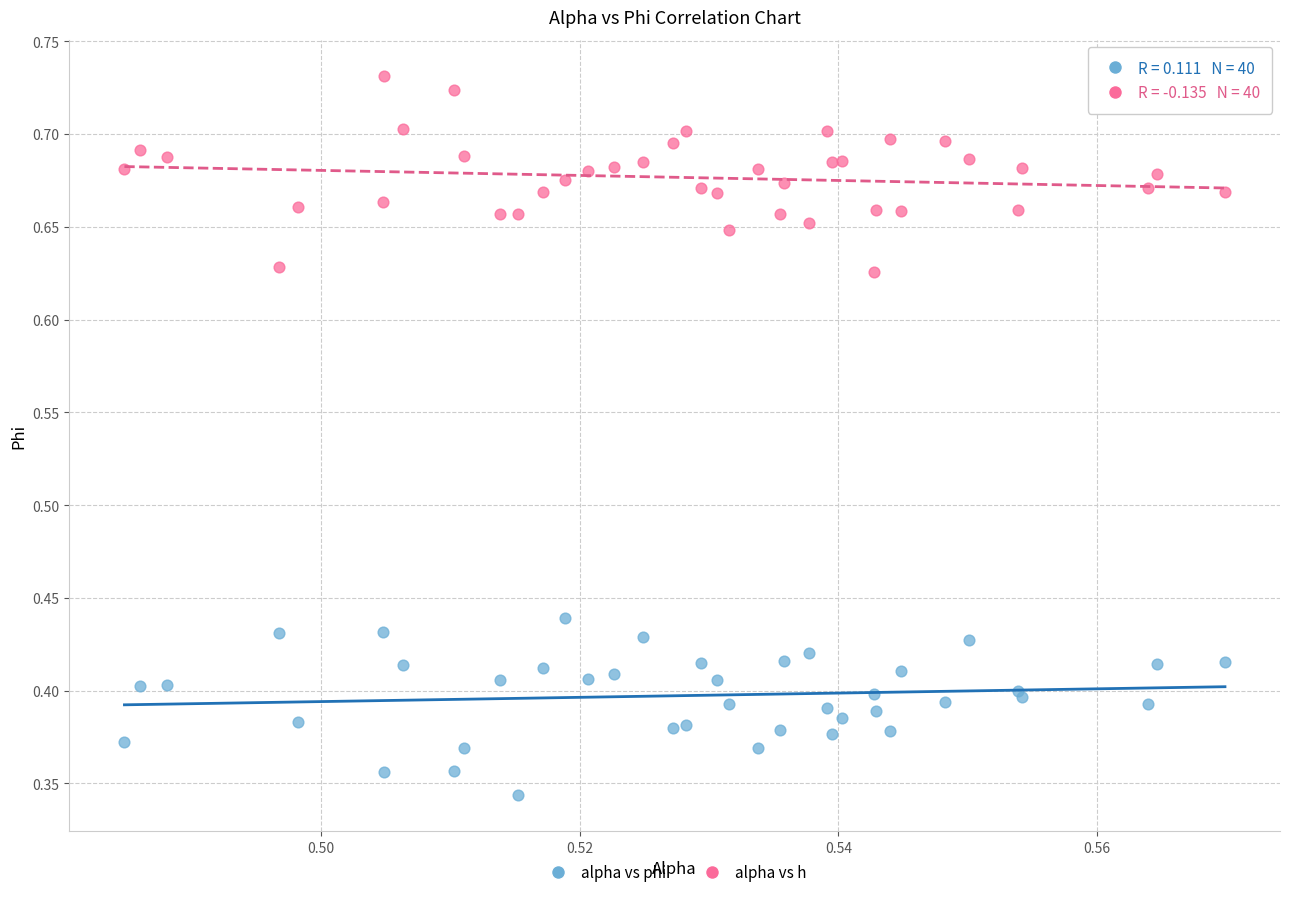

Which series reaches the maximum Y coordinate?

alpha vs h